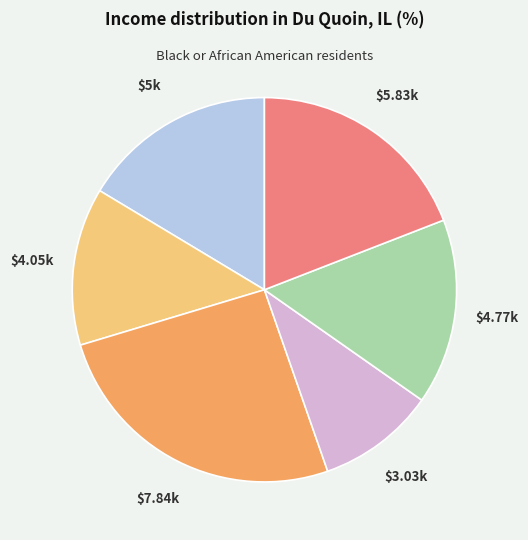

Is there any slice that represents more than half of the pie?

No